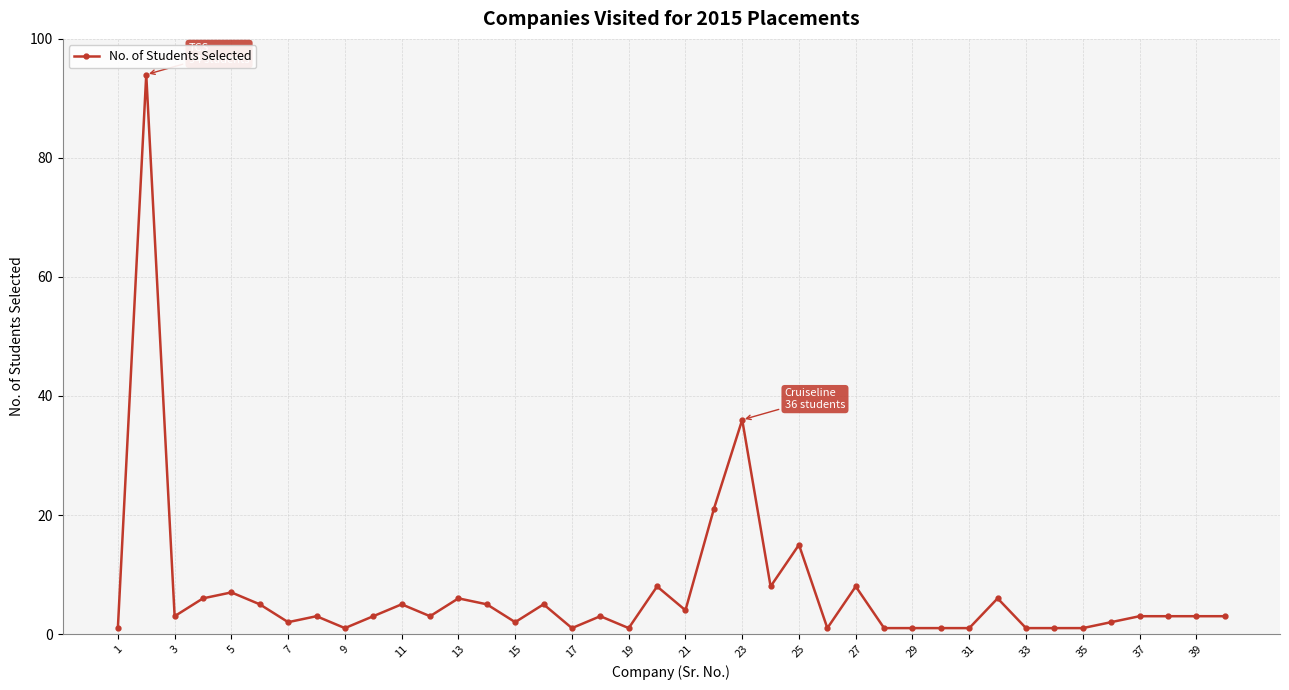

What is the maximum value shown in the chart?

94